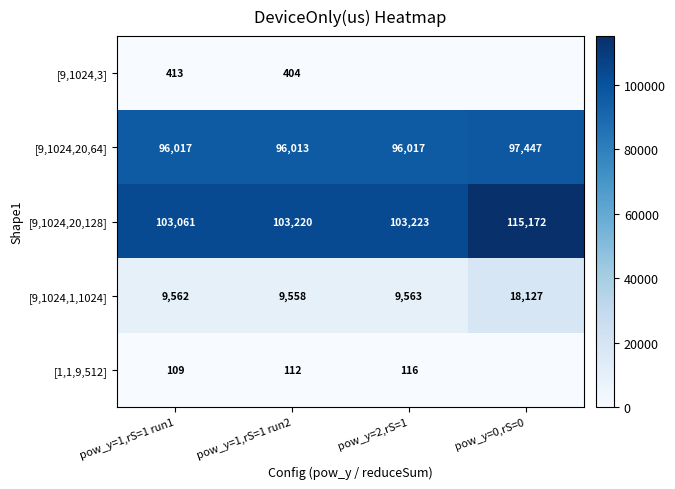

At pow_y=1,rS=1 run1, list the series in order from smallest to largest.

[1,1,9,512], [9,1024,3], [9,1024,1,1024], [9,1024,20,64], [9,1024,20,128]